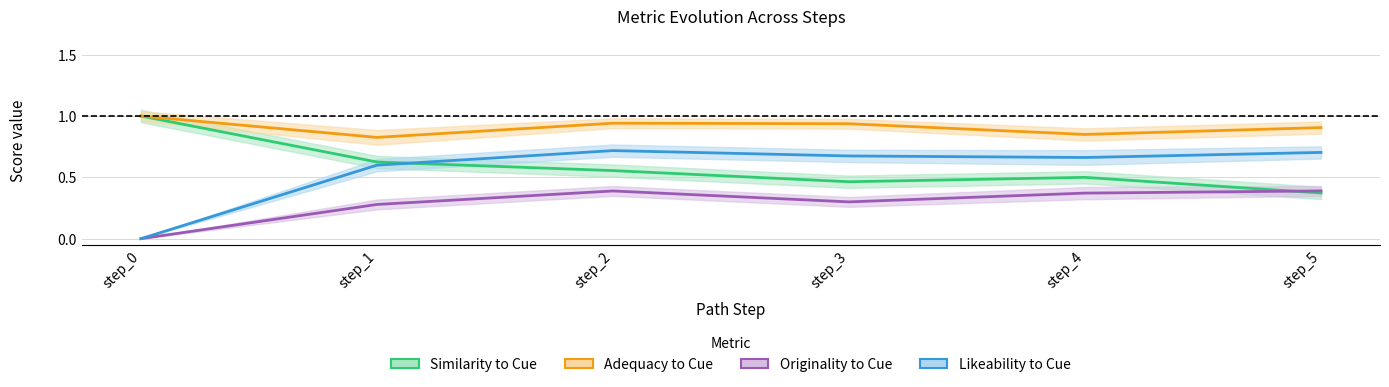

What is the value of the Likeability to Cue point at the 2nd from the left?

0.6